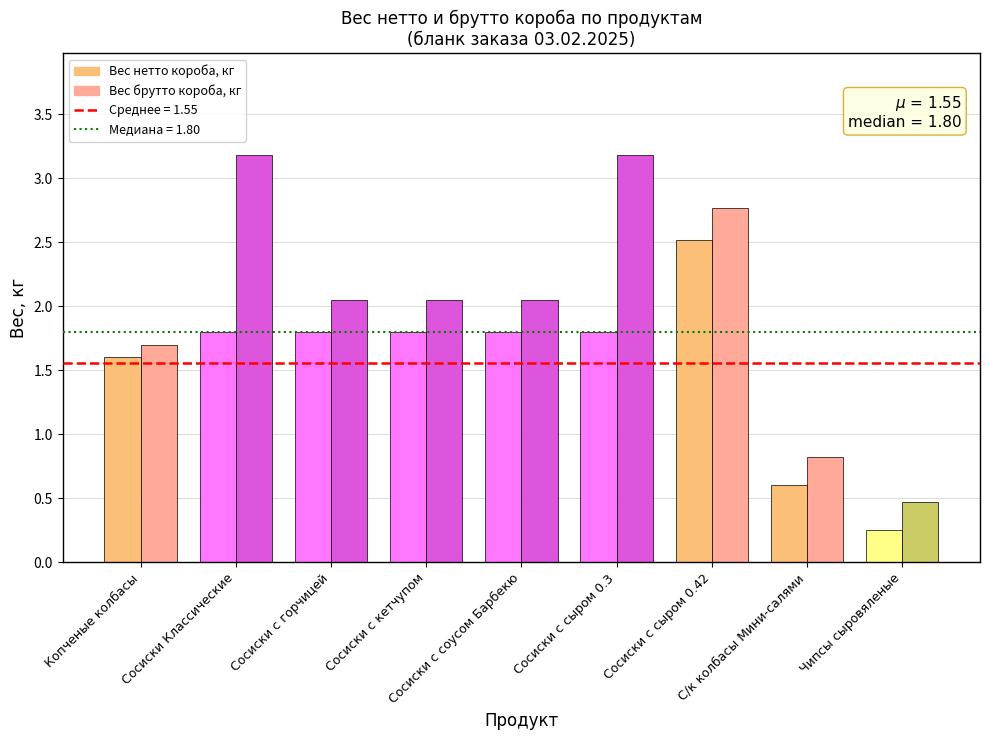

How many values in the Вес брутто короба, кг series exceed 2?

6